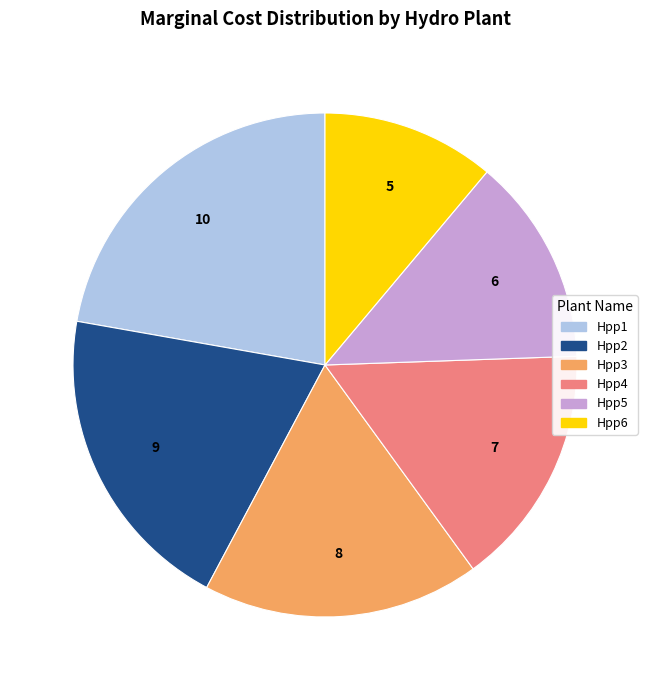

Does Hpp4 account for over 50% of the chart?

No